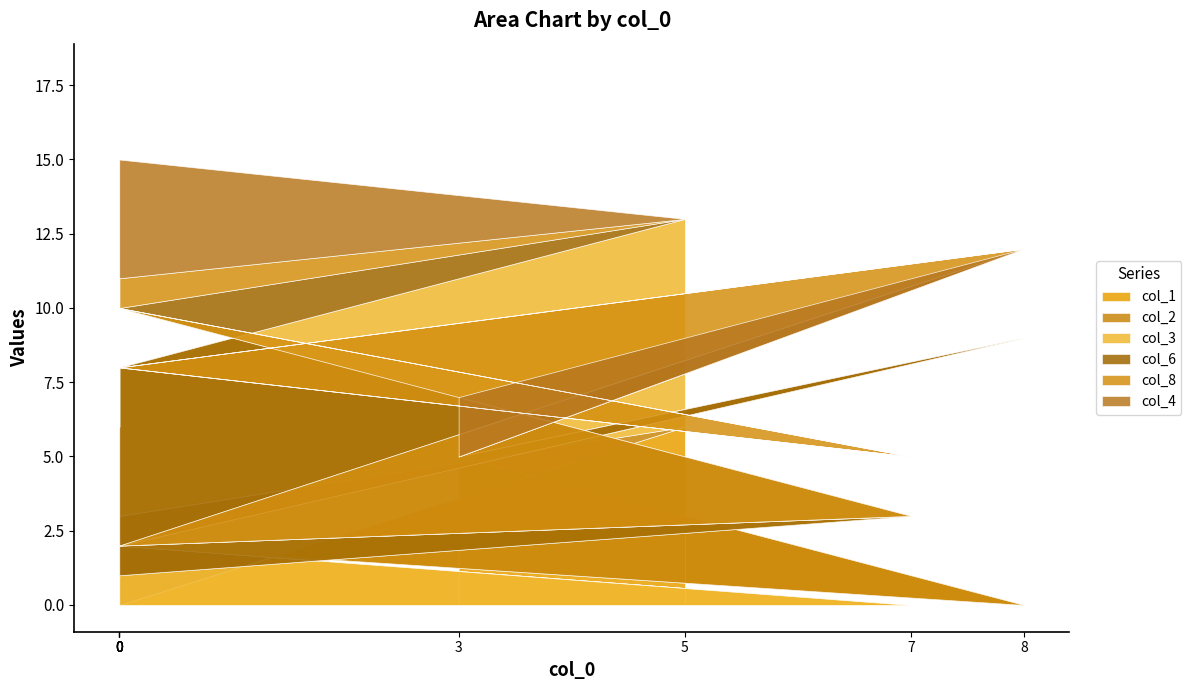

Reading left to right, list all the values displayed in this chart.

col_1: 5=6	0=0	0=1	0=0	0=0	7=0	0=2	8=0	3=5
col_2: 5=0	0=3	0=8	0=1	0=0	7=0	0=0	8=9	3=0
col_3: 5=7	0=5	0=0	0=0	0=1	7=3	0=0	8=0	3=0
col_6: 5=0	0=2	0=0	0=5	0=9	7=0	0=0	8=3	3=0
col_8: 5=0	0=1	0=0	0=4	0=0	7=2	0=6	8=0	3=0
col_4: 5=0	0=4	0=9	0=0	0=0	7=0	0=0	8=0	3=2